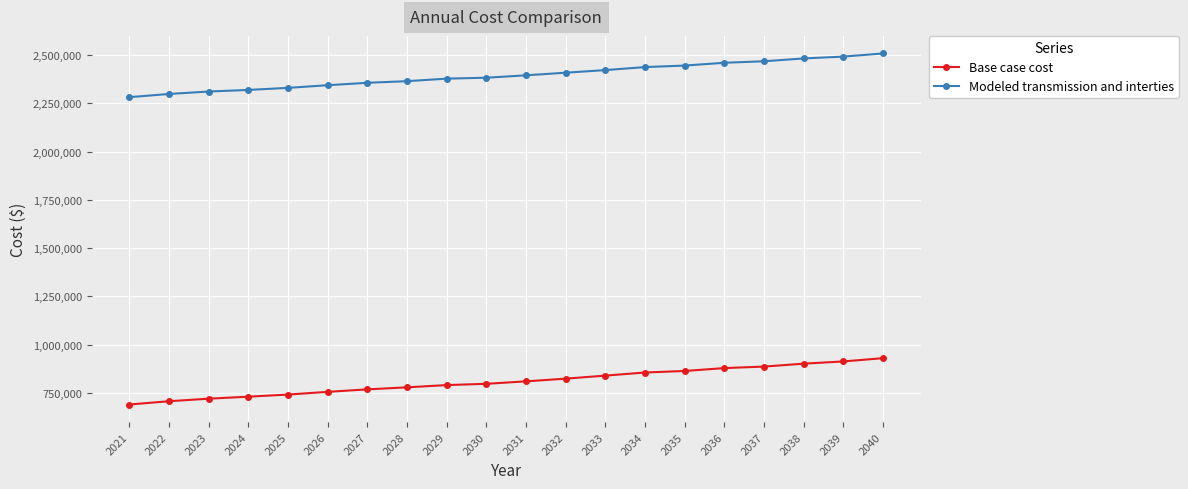

At which label does Modeled transmission and interties reach its peak?

2040